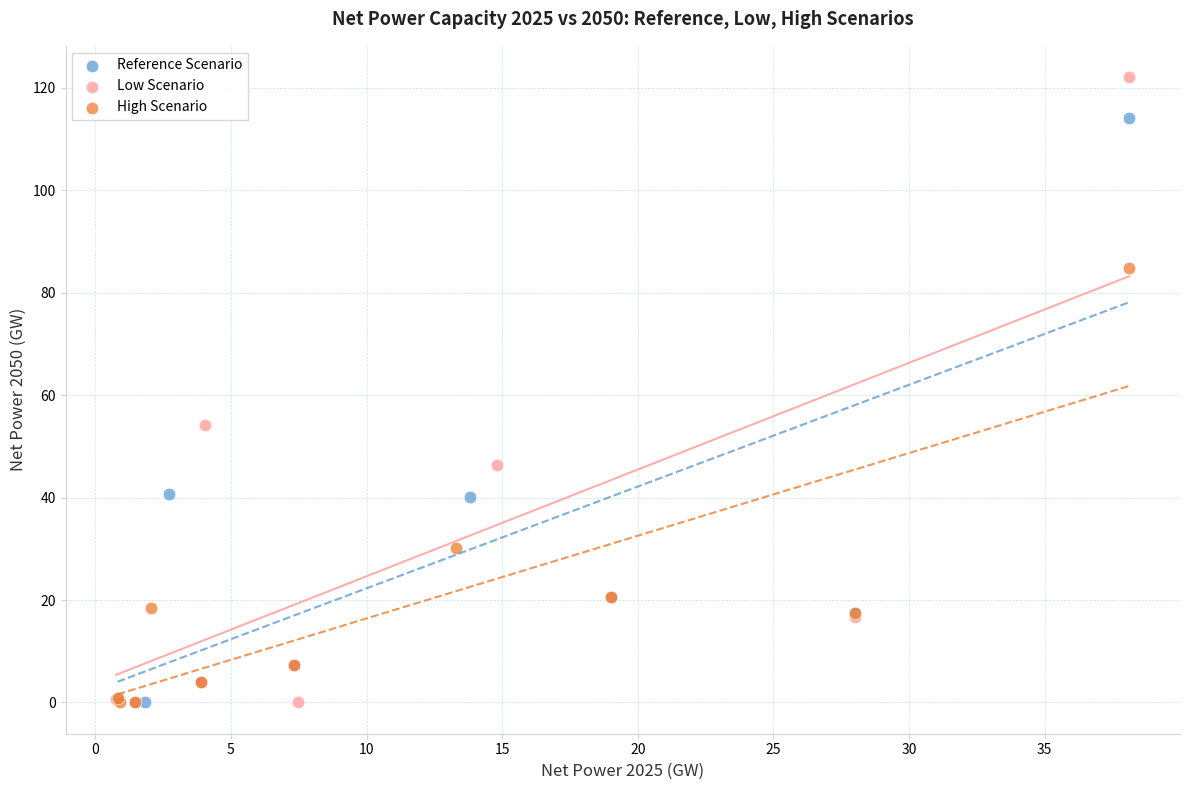

Which series has the largest Y range (max minus min)?

Low Scenario